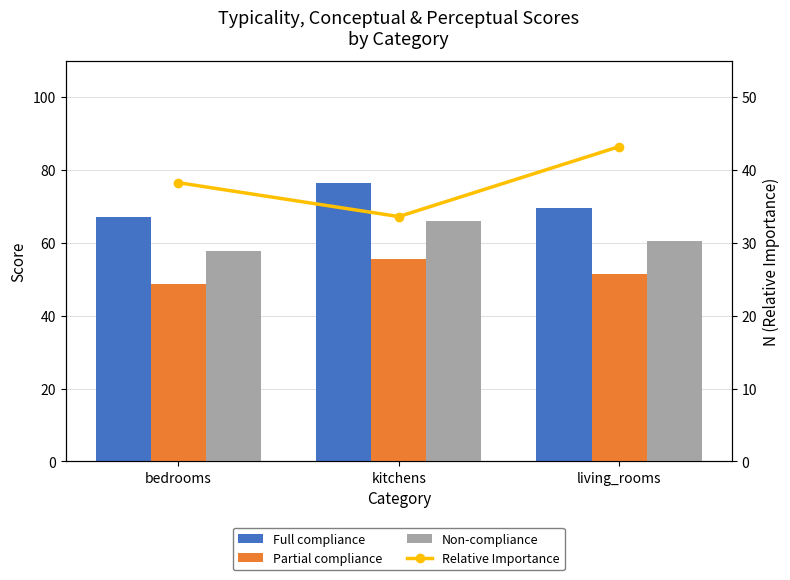

What are all the series names shown in the legend?

Full compliance, Partial compliance, Non-compliance, Relative Importance